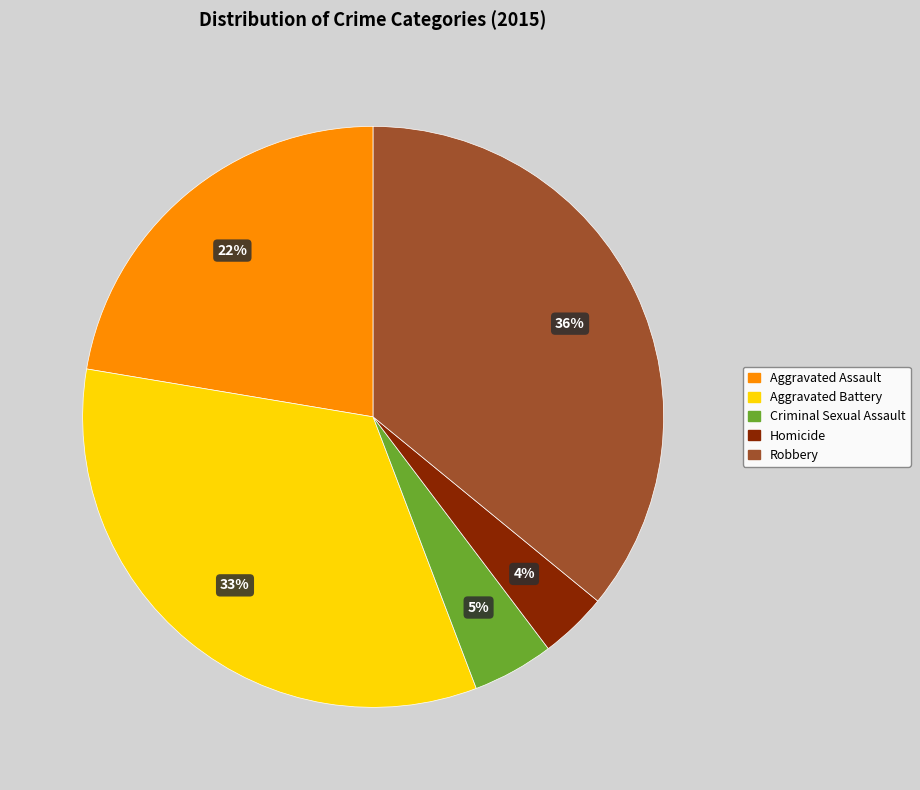

How many segments does this pie chart have?

5